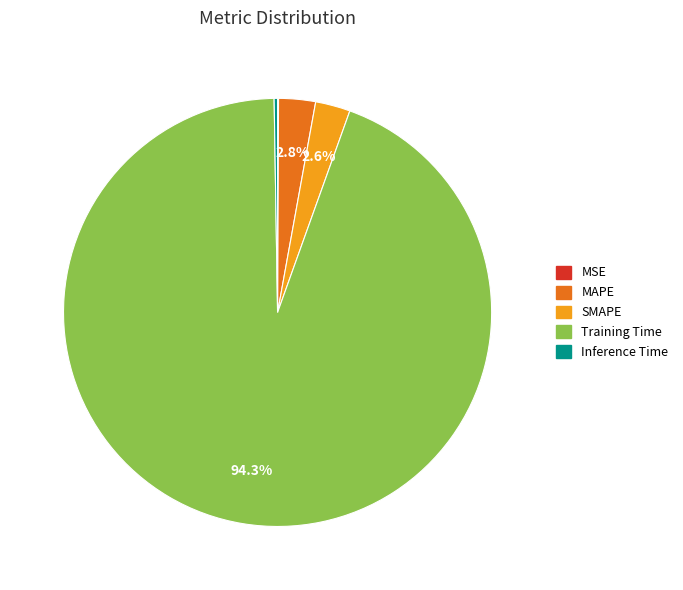

Is there a majority slice in this chart?

Yes